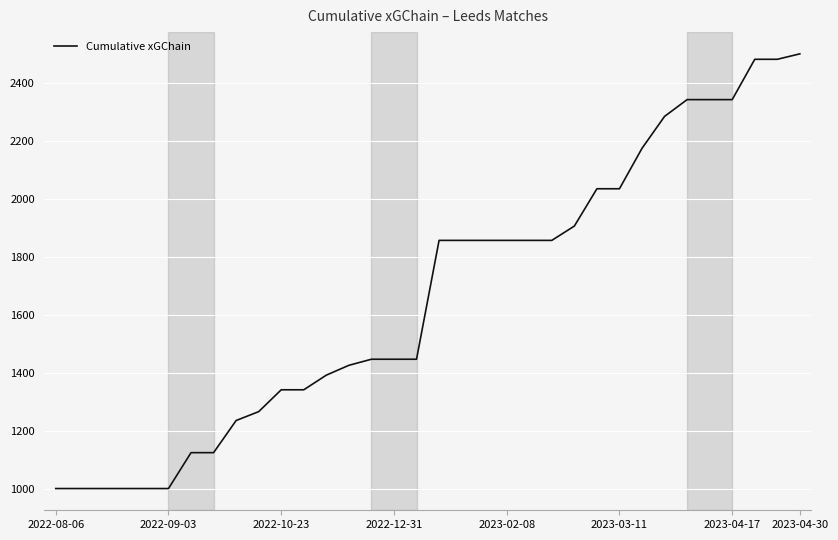

What is the sum of all values?

56637.9